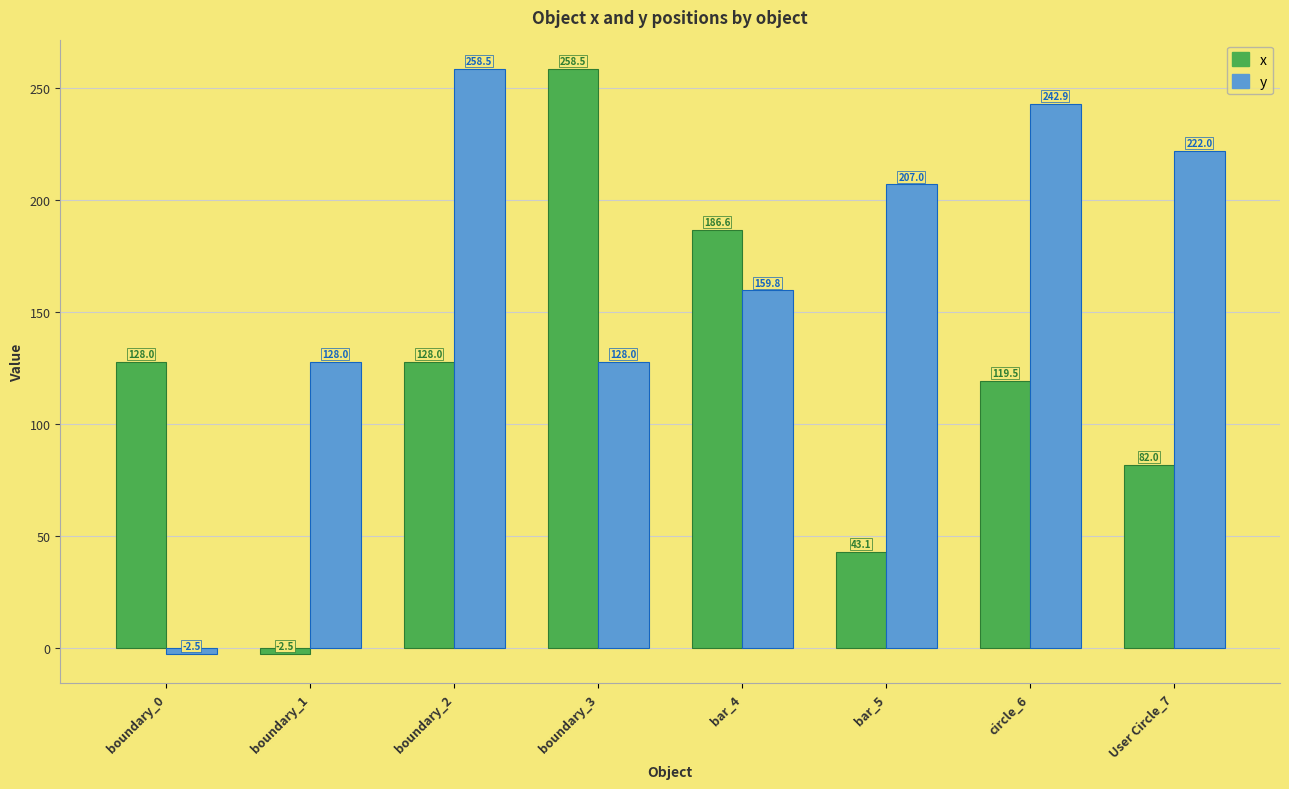

At boundary_0, list the series in order from smallest to largest.

y, x